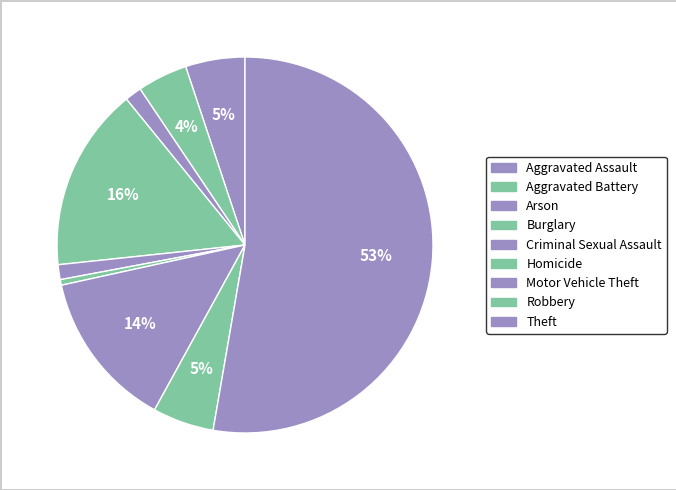

To the nearest percent, what percentage of the pie is Criminal Sexual Assault?

1%